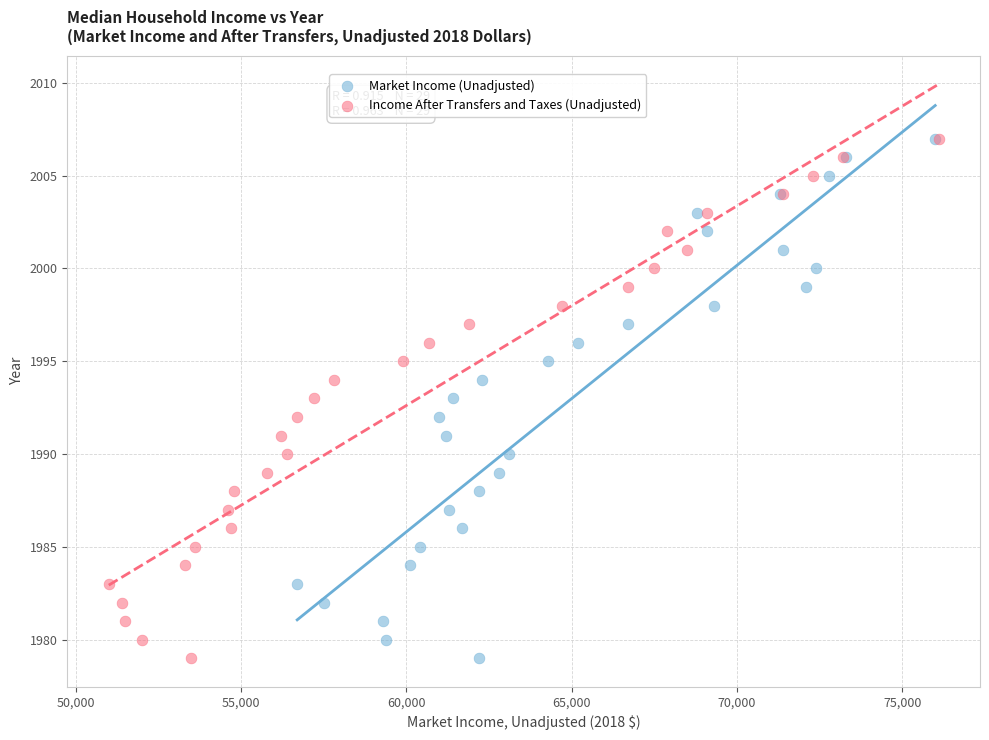

What are all the series names shown in the legend?

Market Income (Unadjusted), Income After Transfers and Taxes (Unadjusted)